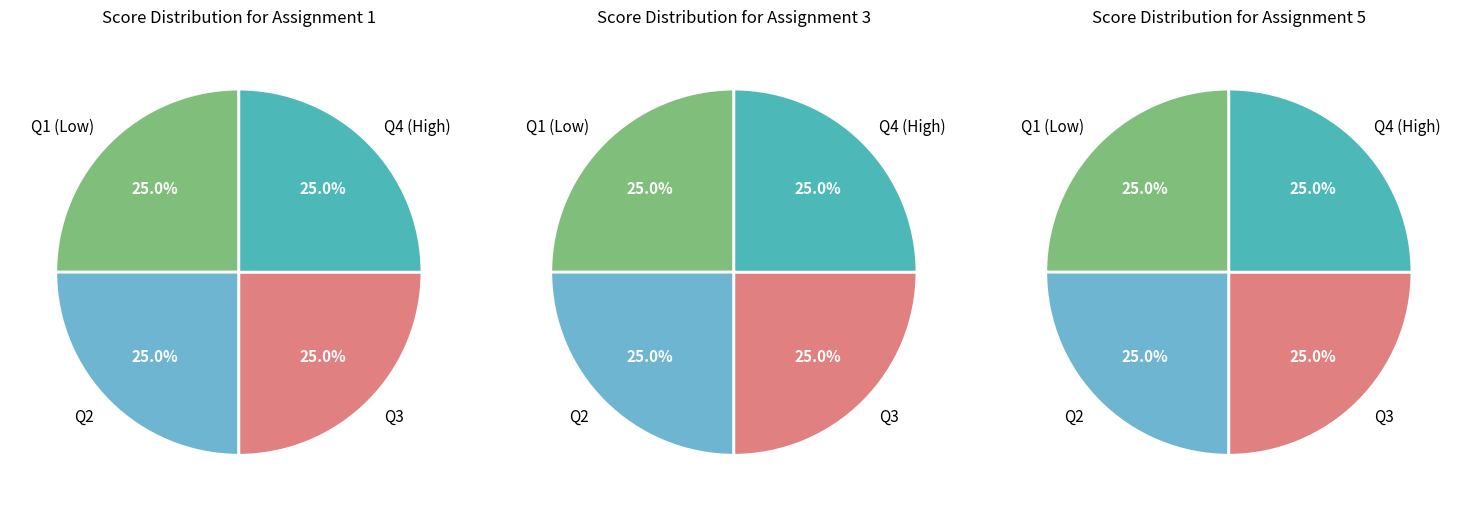

Is there any slice that represents more than half of the pie?

No